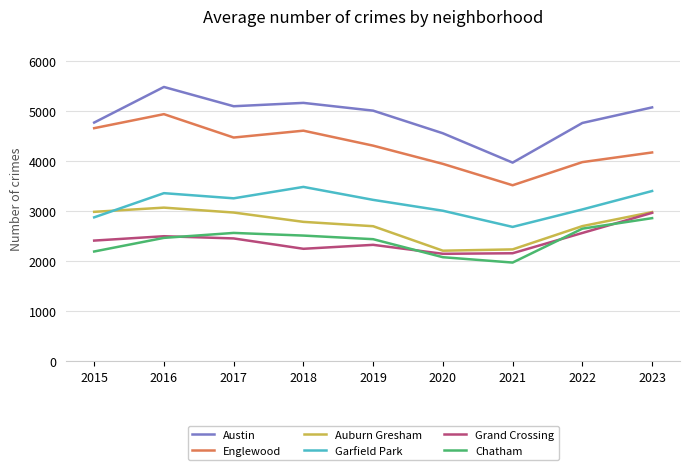

How many distinct data groups are displayed?

6